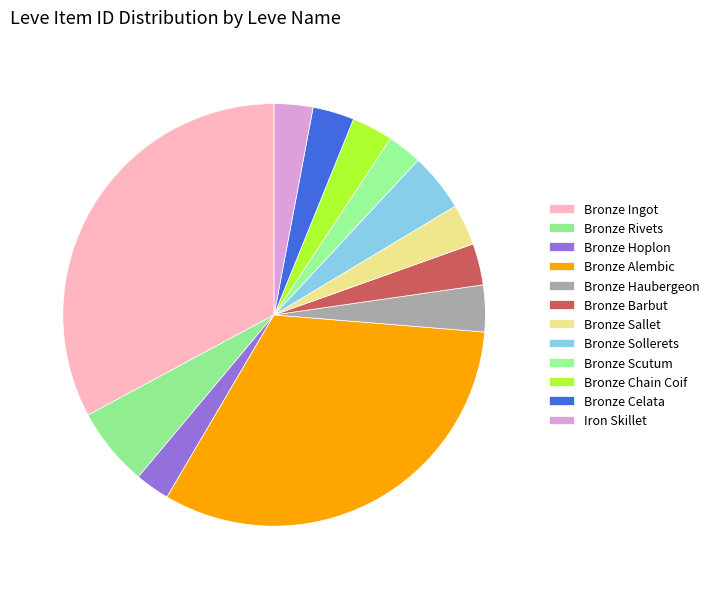

How many segments does this pie chart have?

12